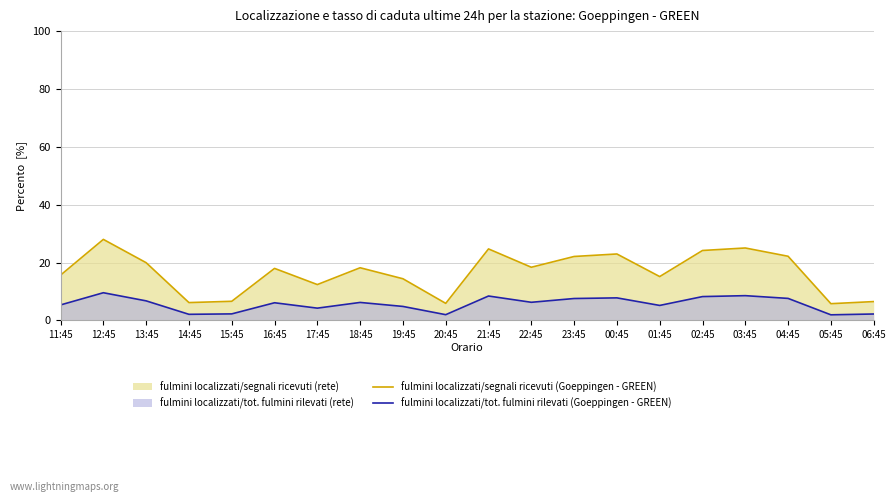

What is the value of the fulmini localizzati/tot. fulmini rilevati (Goeppingen - GREEN) point at the 17th from the left?

8.5